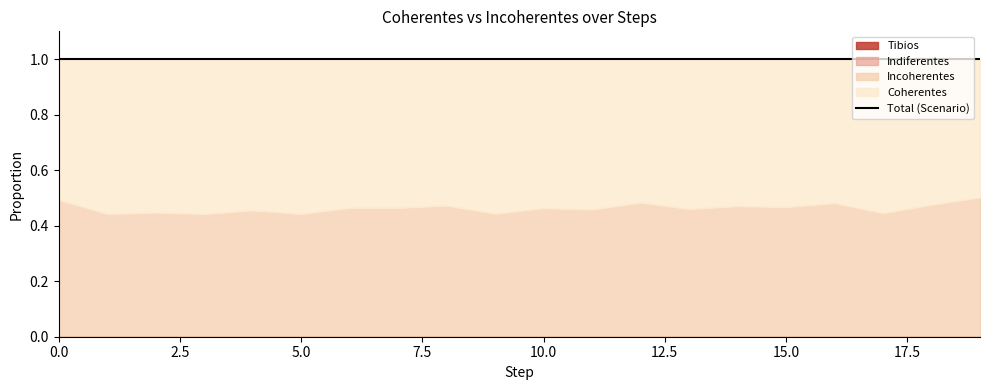

Between 17 and 6, which is larger?

17